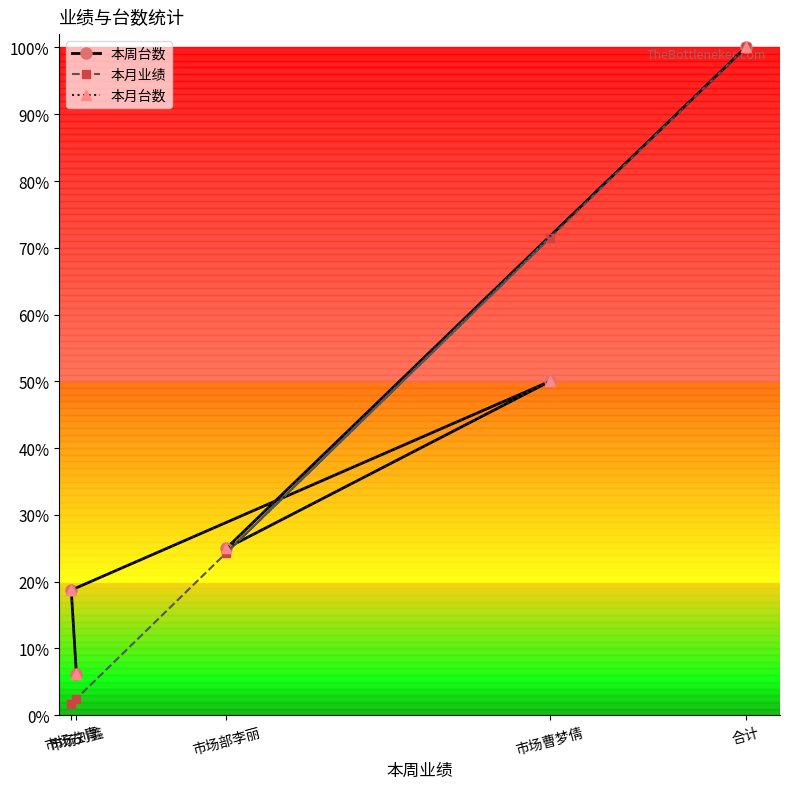

What are all the series names shown in the legend?

本周台数, 本月业绩, 本月台数